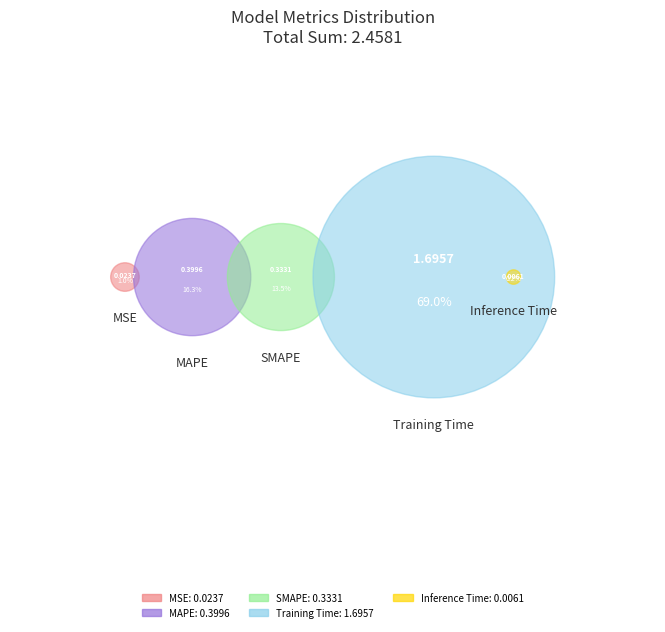

To the nearest percent, what is the difference between the MSE and Inference Time slice percentages?

1%